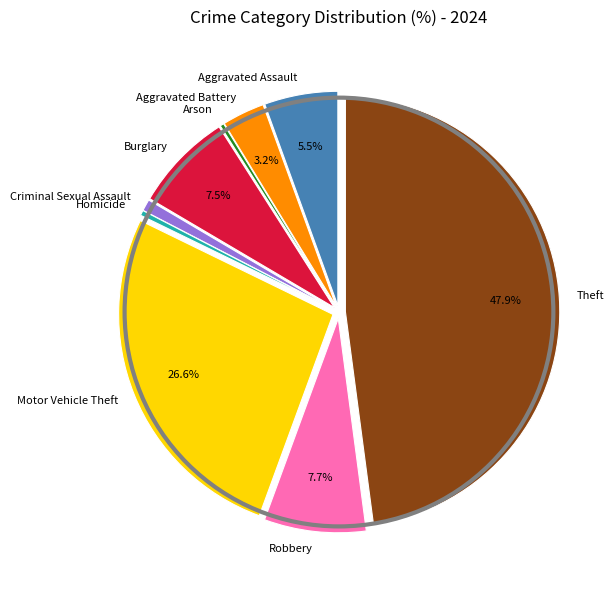

Between Aggravated Battery and Theft, which is larger?

Theft